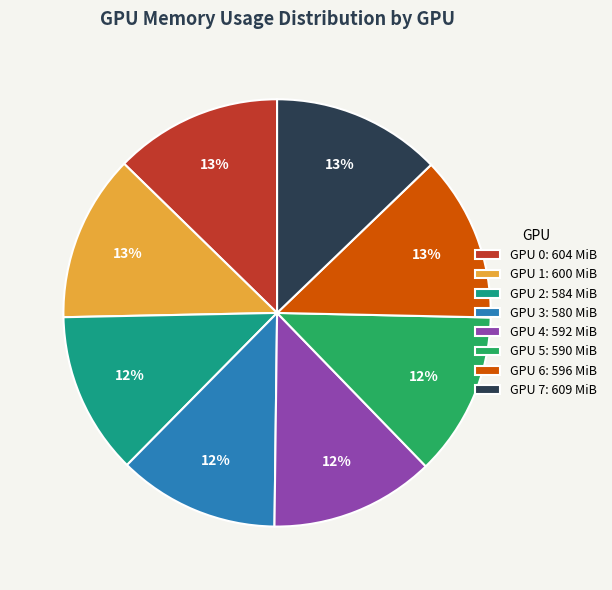

Count the number of slices in the pie.

8